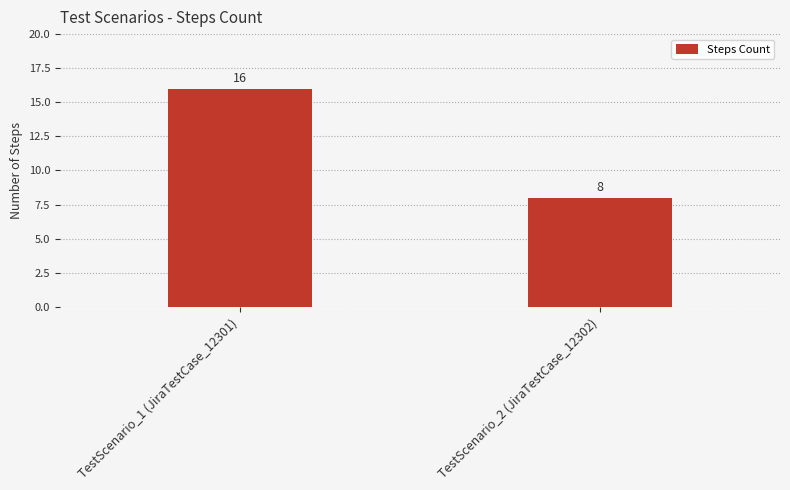

What is the average value?

12